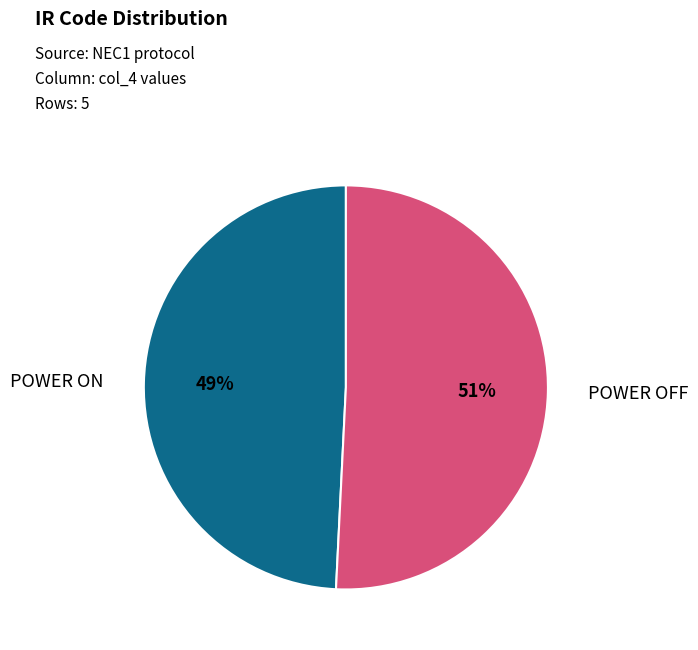

Does any single category account for the majority?

Yes